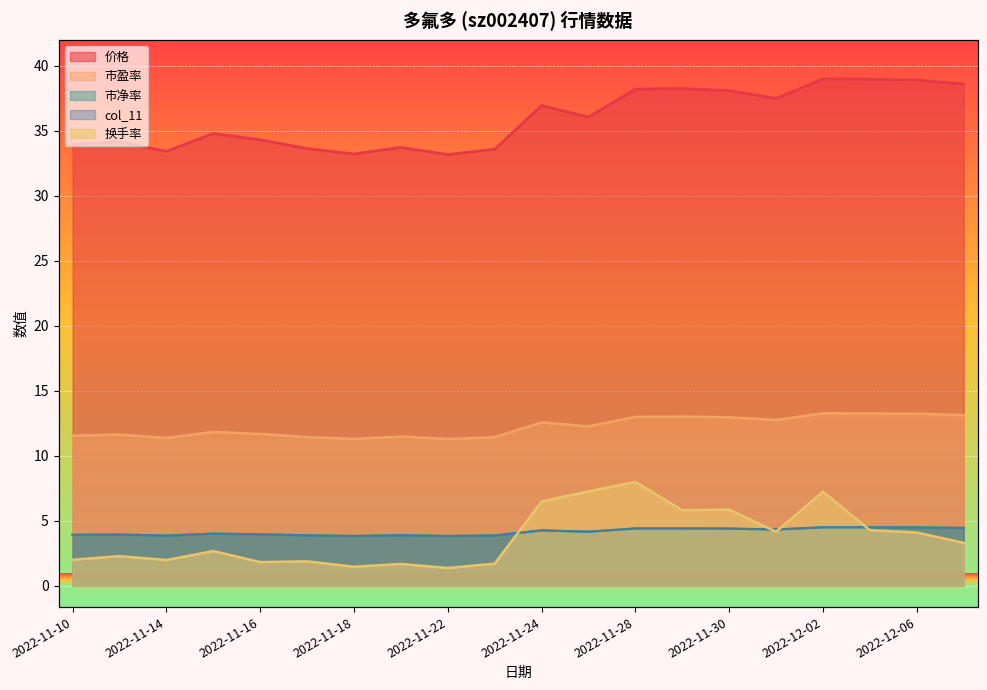

What is the approximate value of 换手率 at 2022-11-22?

1.4